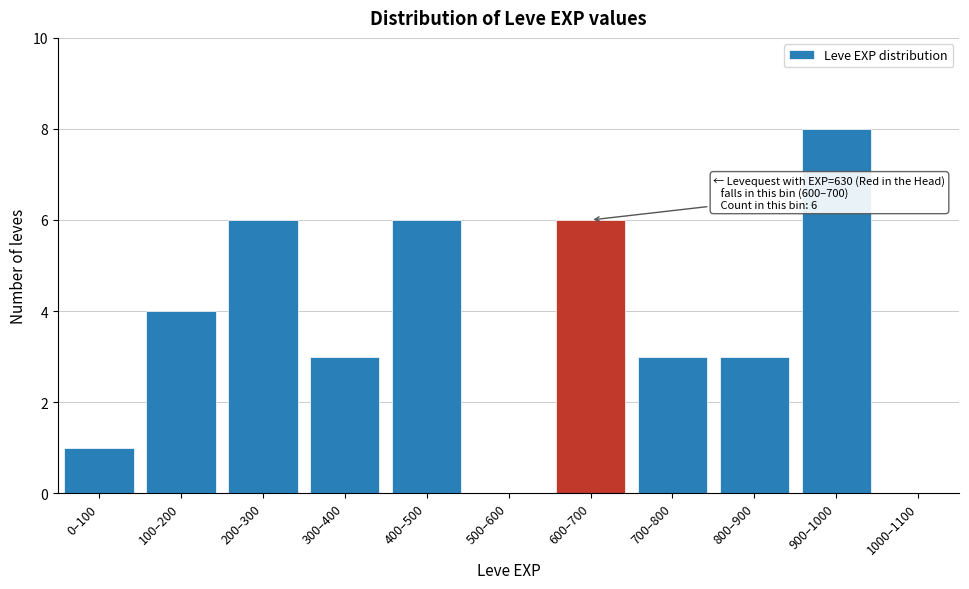

Reading right to left, transcribe all the data shown in this chart.

1000–1100=0	900–1000=8	800–900=3	700–800=3	600–700=6	500–600=0	400–500=6	300–400=3	200–300=6	100–200=4	0–100=1